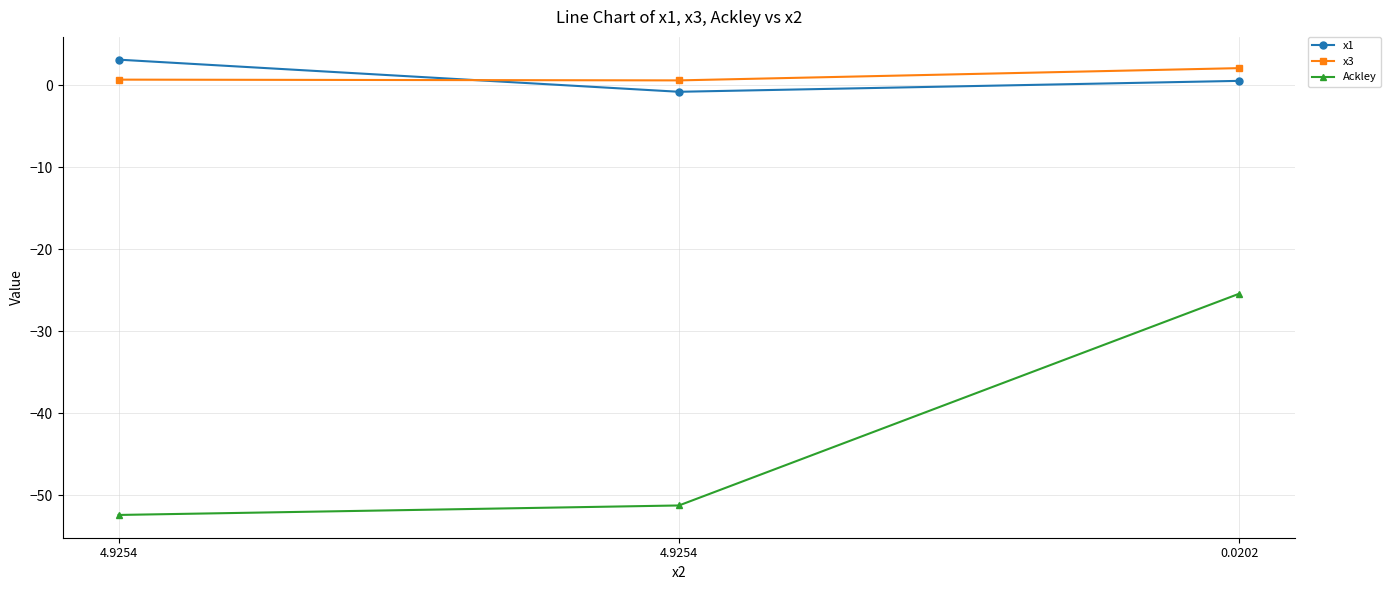

What is the lowest value of the Ackley series?

-52.4